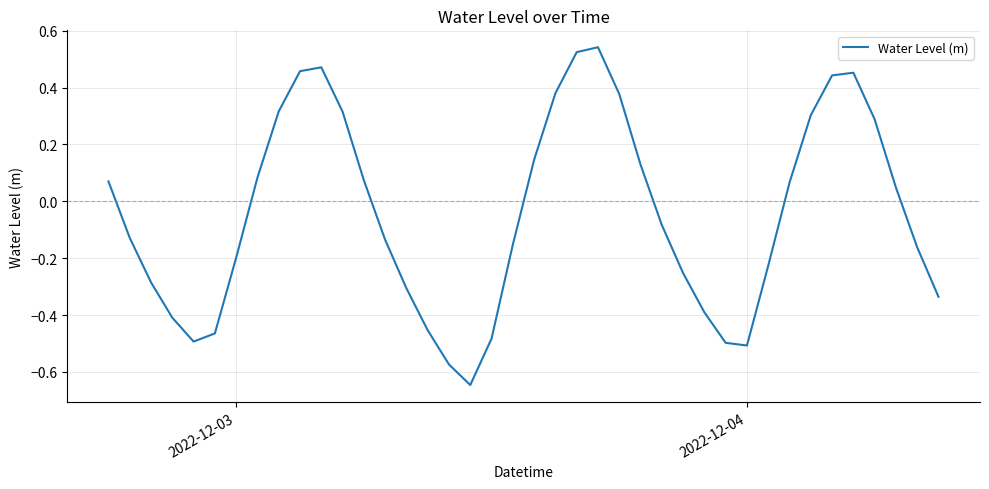

What is the difference between the maximum and minimum values?

1.2